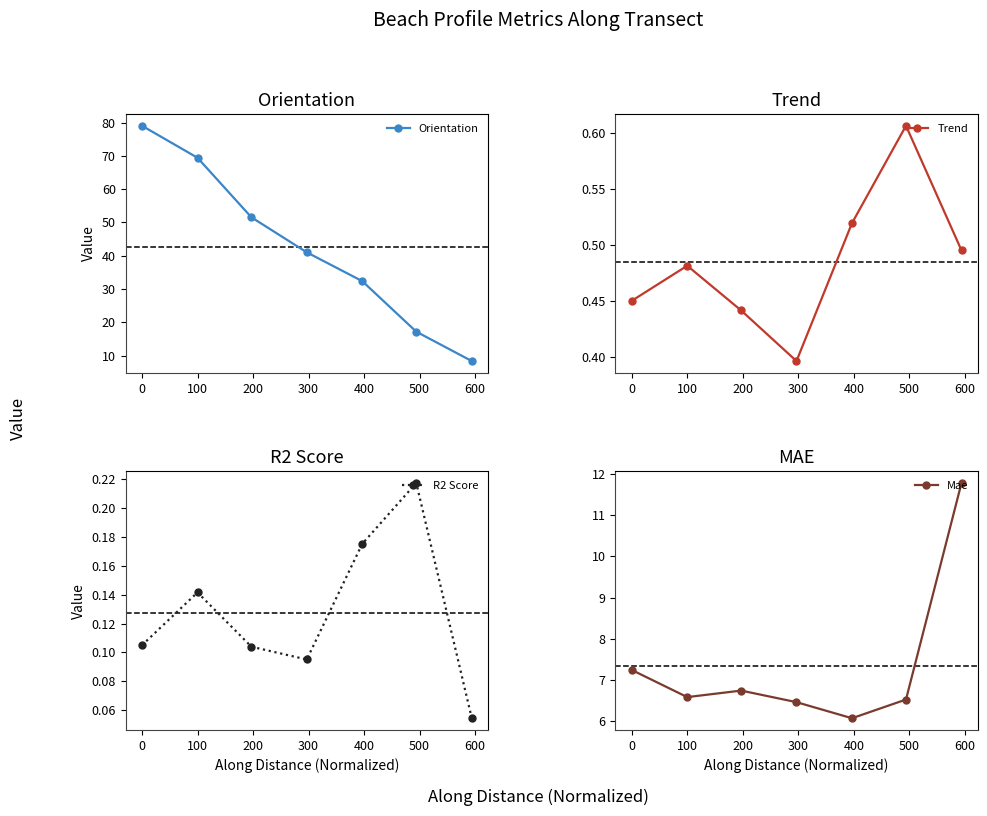

True or false: Orientation has more than 1 interior local peaks.

False